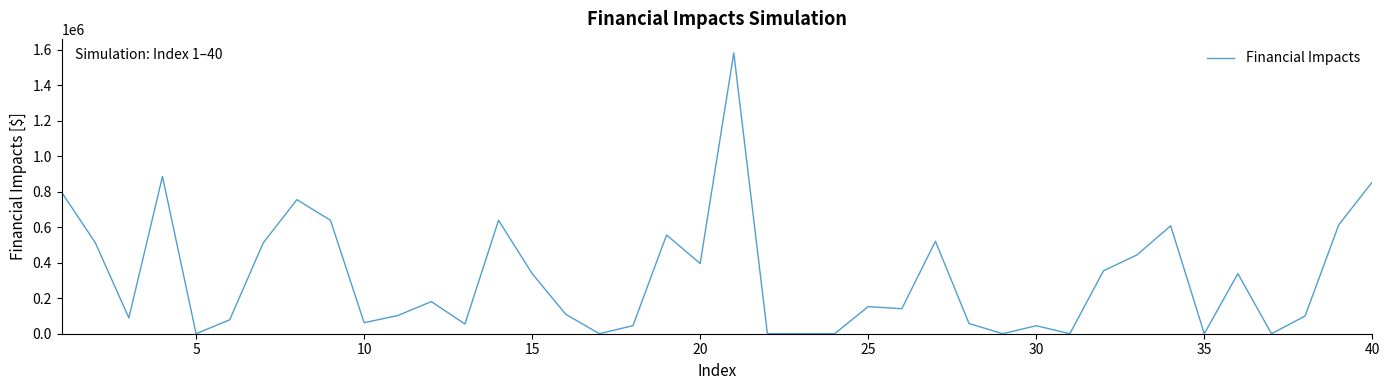

What is the maximum value shown in the chart?

1582736.0